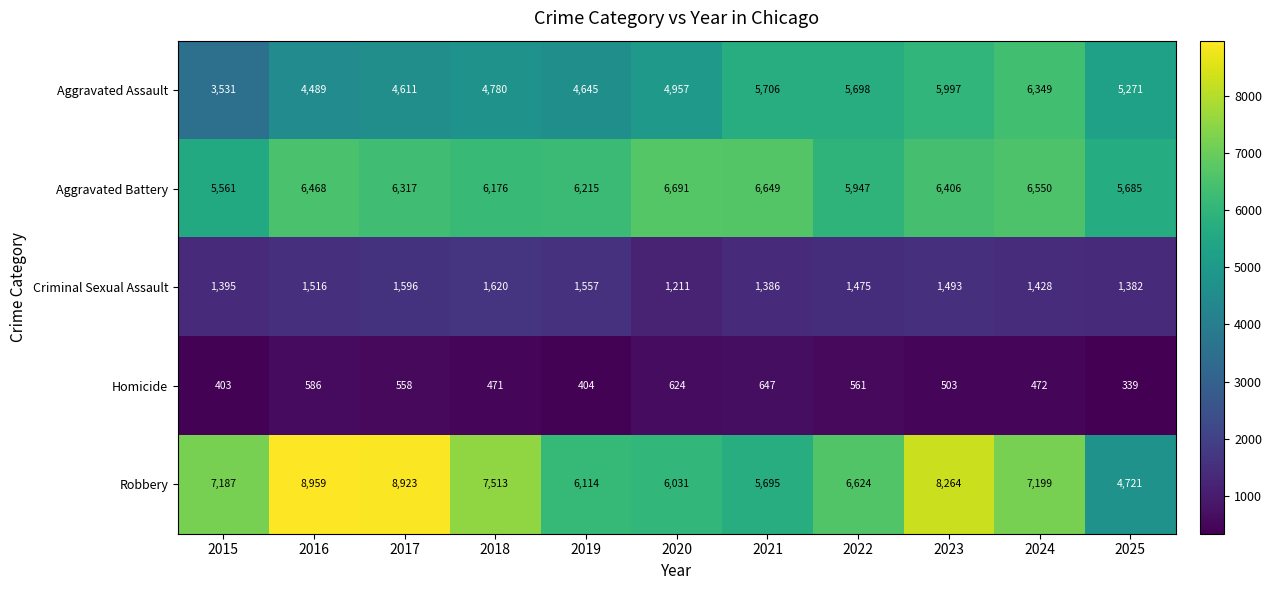

List the series in order of their peak value, highest first.

Robbery, Aggravated Battery, Aggravated Assault, Criminal Sexual Assault, Homicide